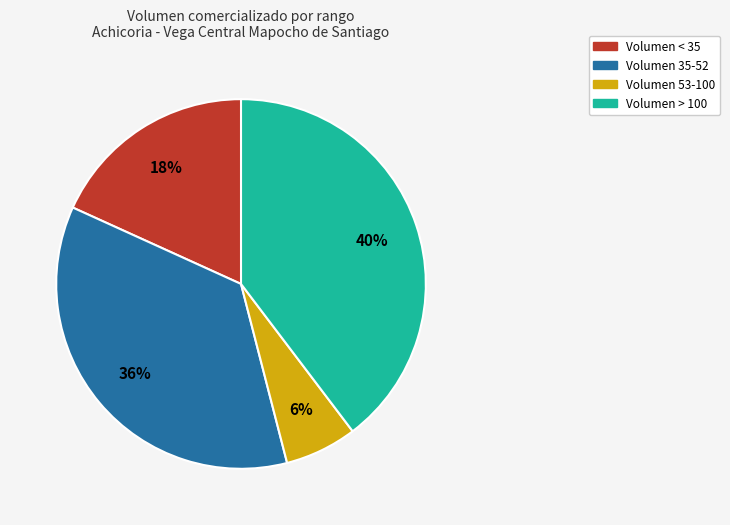

Does any single category account for the majority?

No